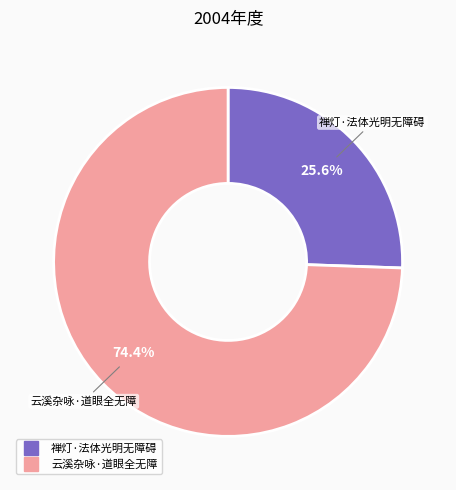

True or false: 禅灯·法体光明无障碍 accounts for 14% of the total.

False